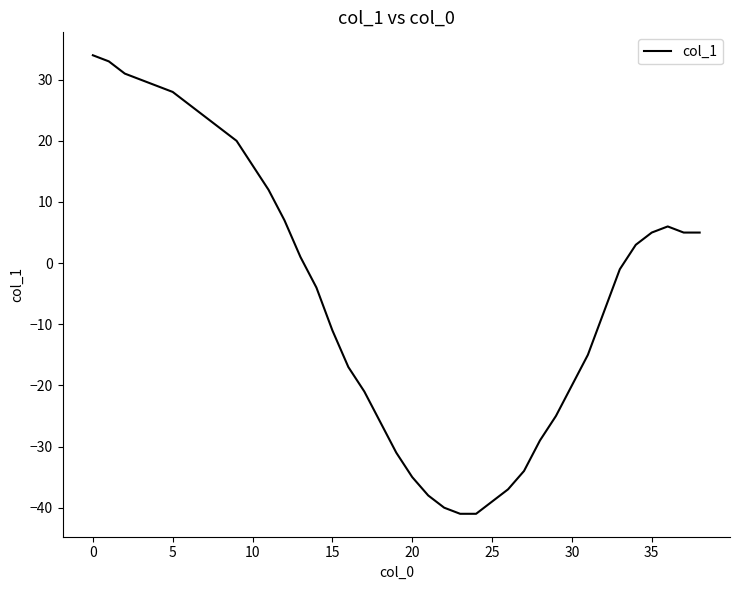

What is the smallest value displayed?

-41